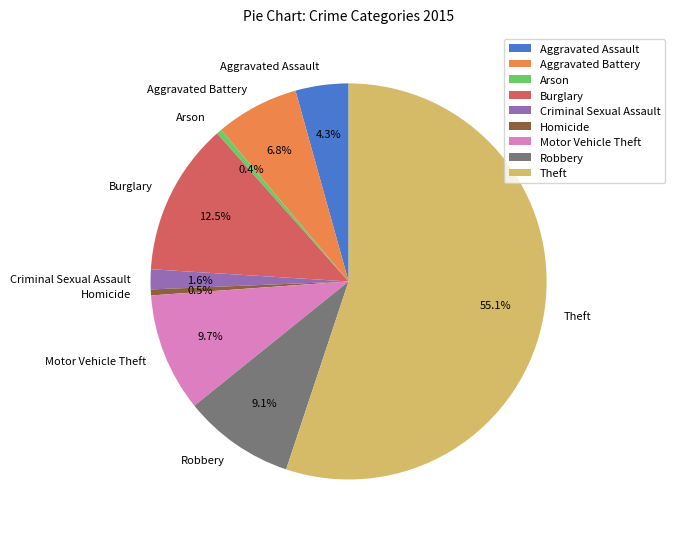

Does any single category account for the majority?

Yes